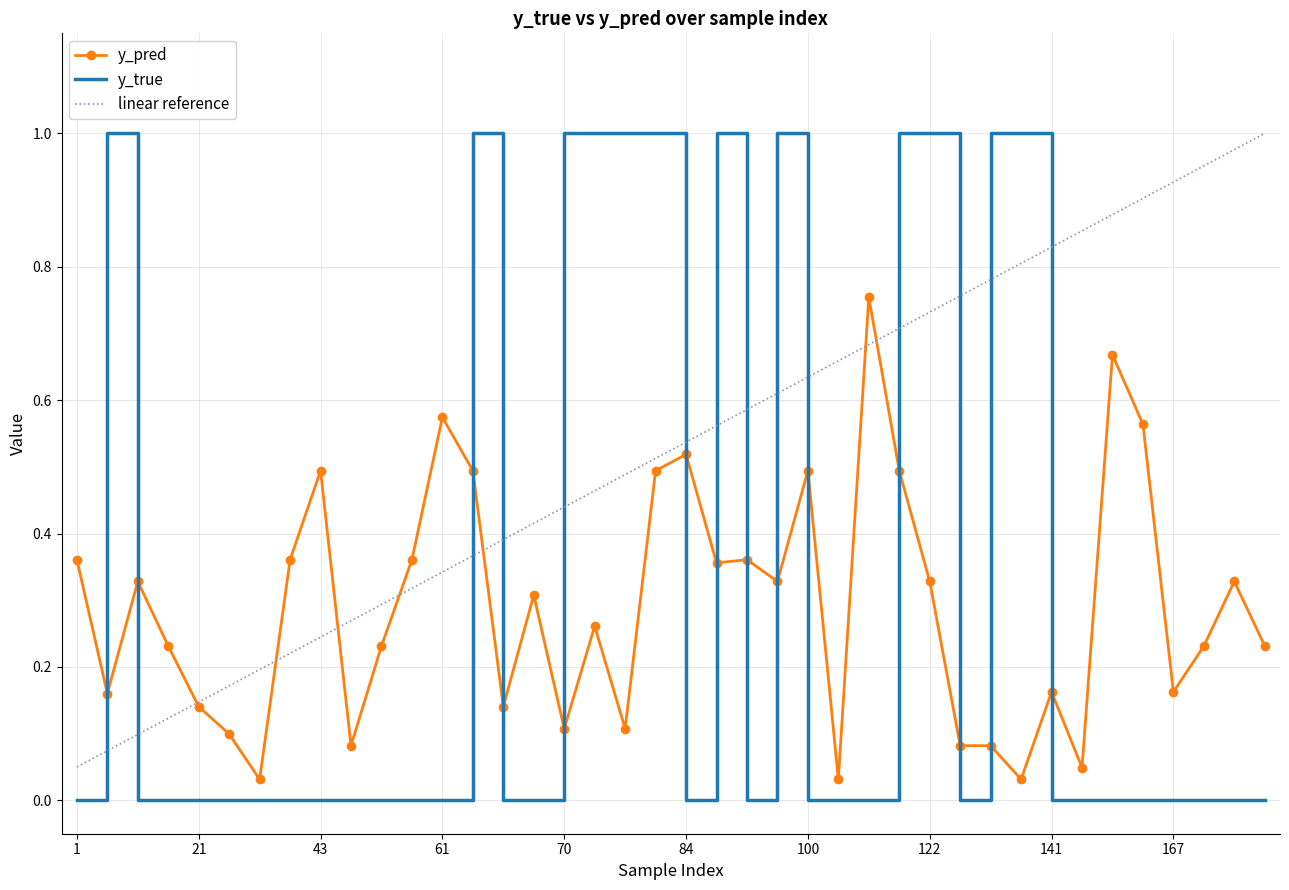

The value of y_true at 141 is 0.0. True or false?

True